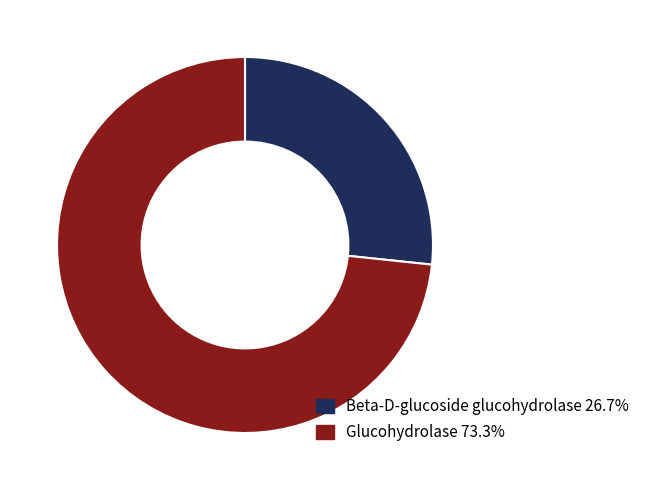

Does any single category account for the majority?

Yes